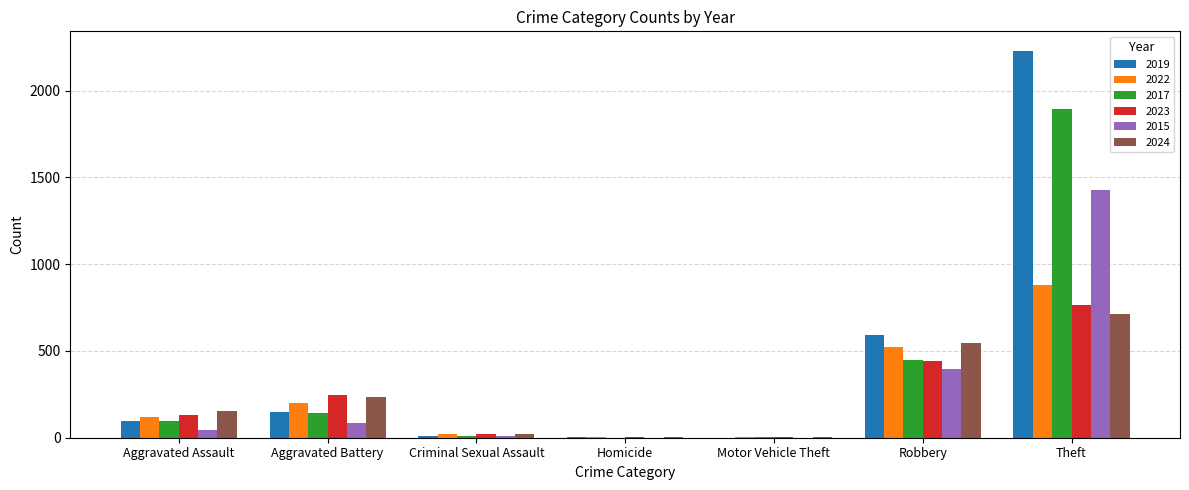

How many series are shown in this chart?

6